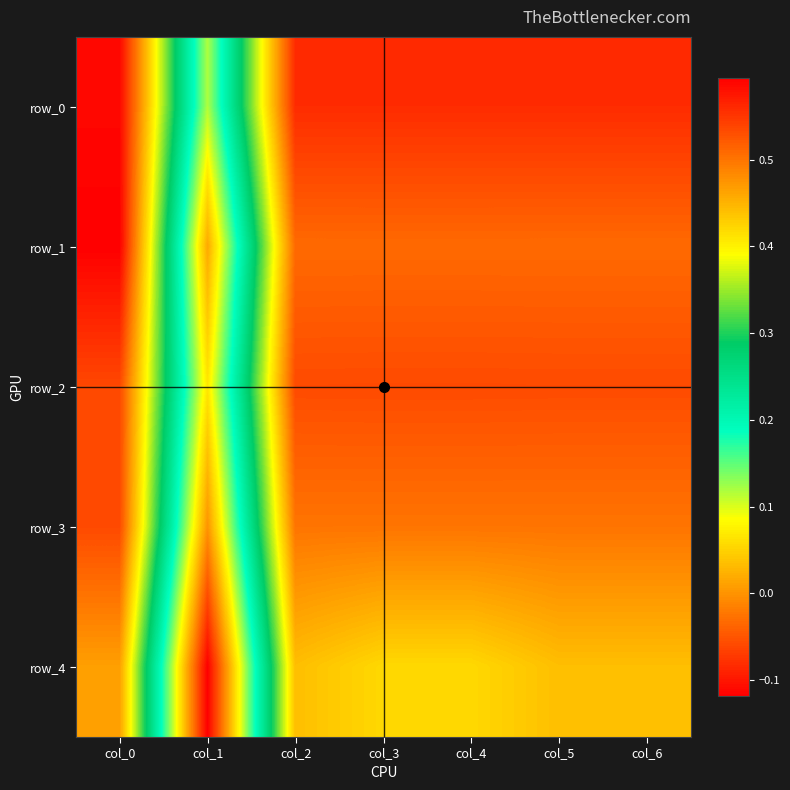

Reading left to right, list all the values displayed in this chart.

row_0: 0.6	0.1	0.6	0.6	0.6	0.6	0.6
row_1: 0.6	0.0	0.5	0.5	0.5	0.5	0.5
row_2: 0.5	0.1	0.5	0.5	0.5	0.5	0.5
row_3: 0.5	0.0	0.5	0.5	0.5	0.5	0.5
row_4: 0.5	-0.1	0.4	0.4	0.4	0.4	0.4